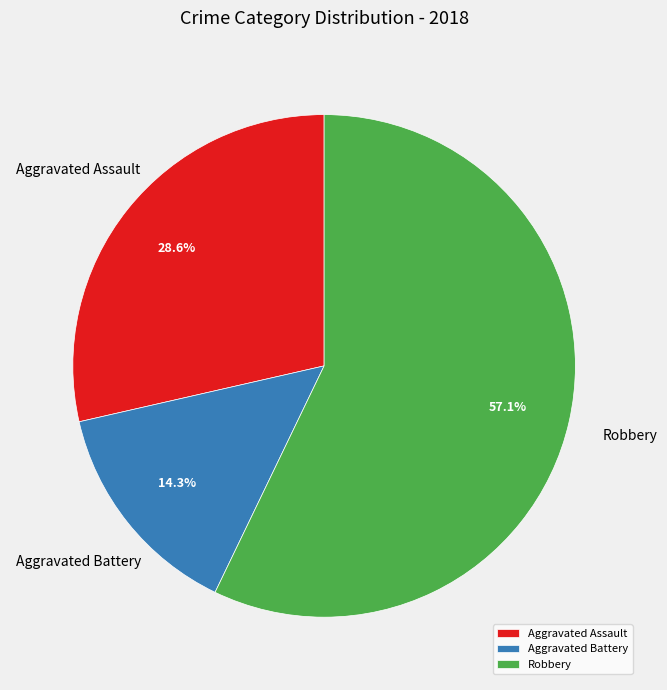

What is the majority slice?

Robbery